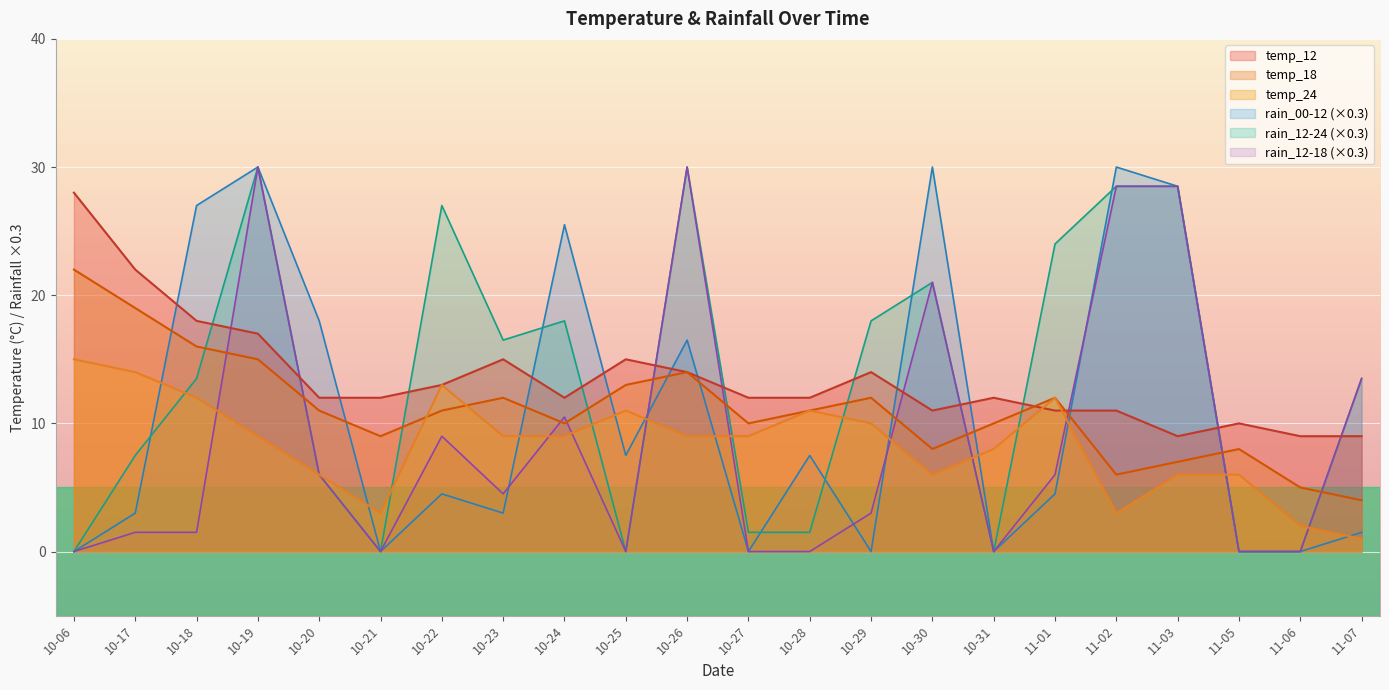

Is it true that temp_18 equals 2.7 at 10-31?

False